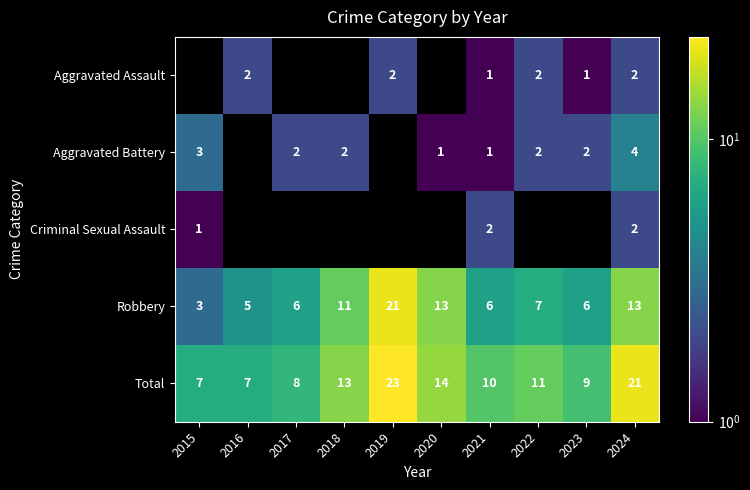

What is the highest value of the Robbery series?

21